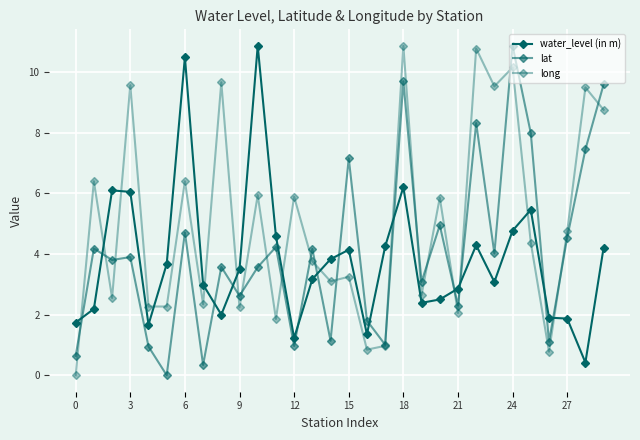

Does the chart have visible grid lines?

Yes